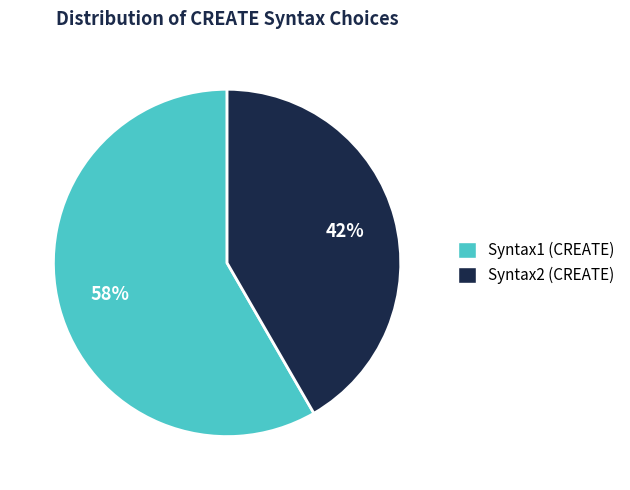

Rank the categories by value from lowest to highest.

Syntax2, Syntax1